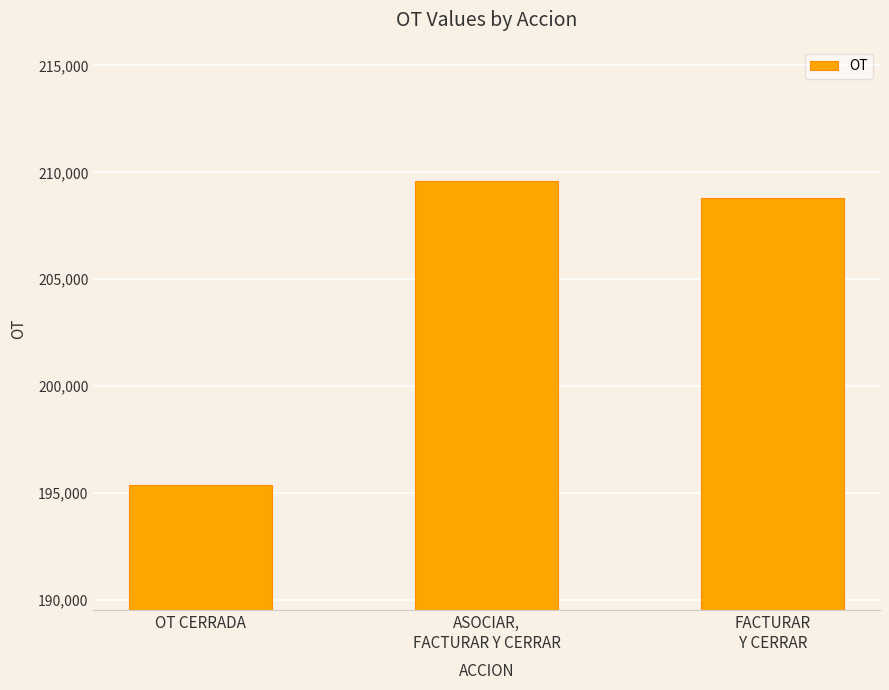

What is the ratio of the value at FACTURAR
Y CERRAR to the value at ASOCIAR,
FACTURAR Y CERRAR?

1.0